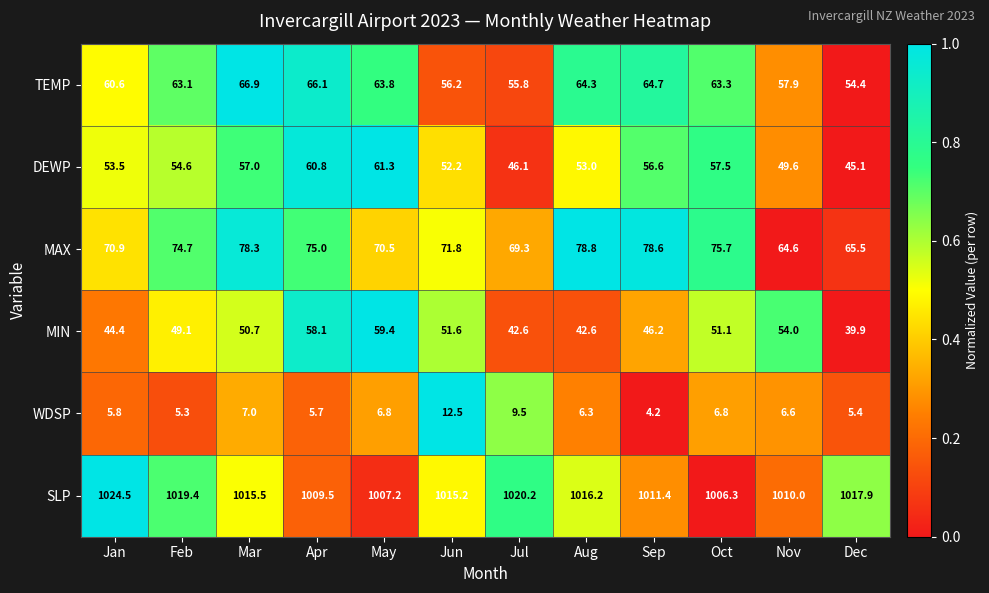

List the labels in order of SLP value, largest first.

Jan, Jul, Feb, Dec, Aug, Mar, Jun, Sep, Nov, Apr, May, Oct